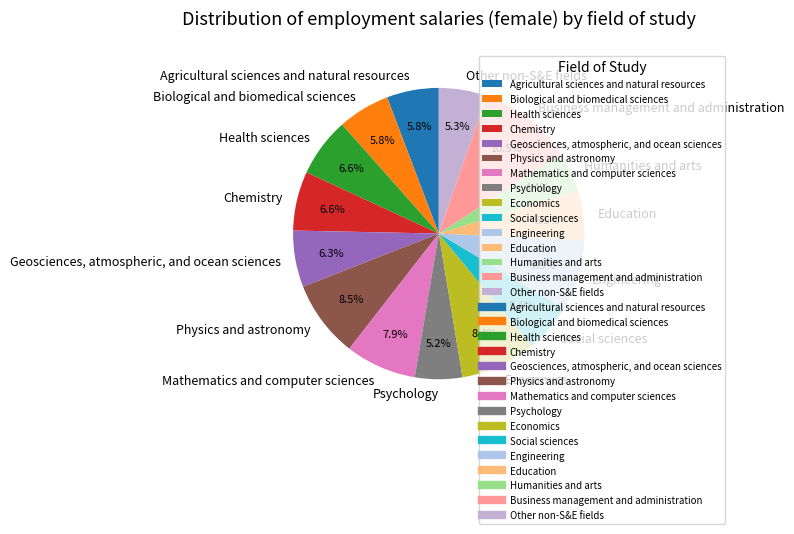

How many slices are in this pie chart?

15